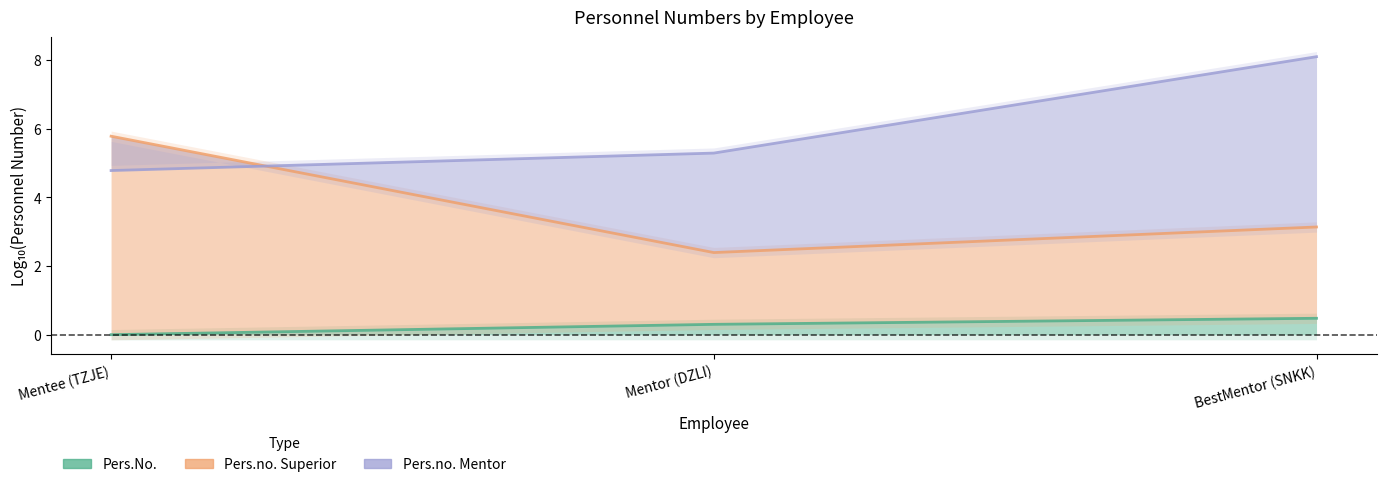

Is the value of Pers.no. Mentor at 2014-05-05 greater than the value of Pers.No. at 2014-05-05?

Yes